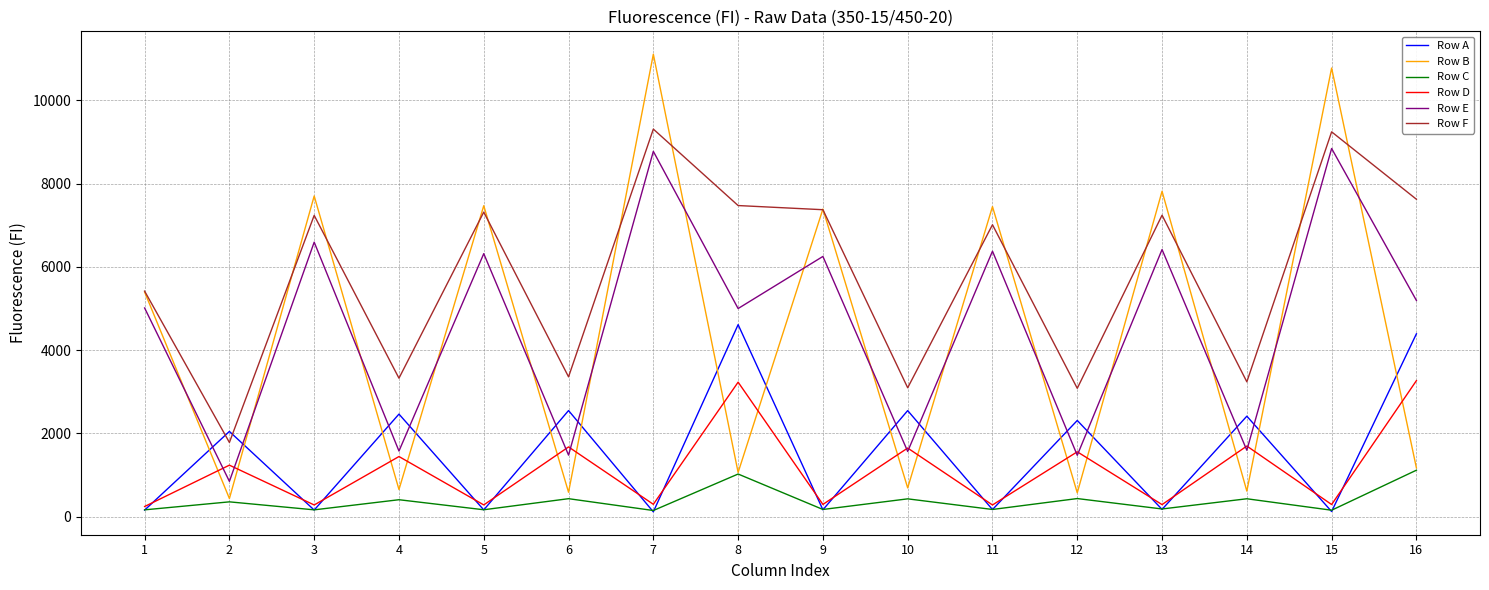

At how many categories does at least one series exceed 1735?

16